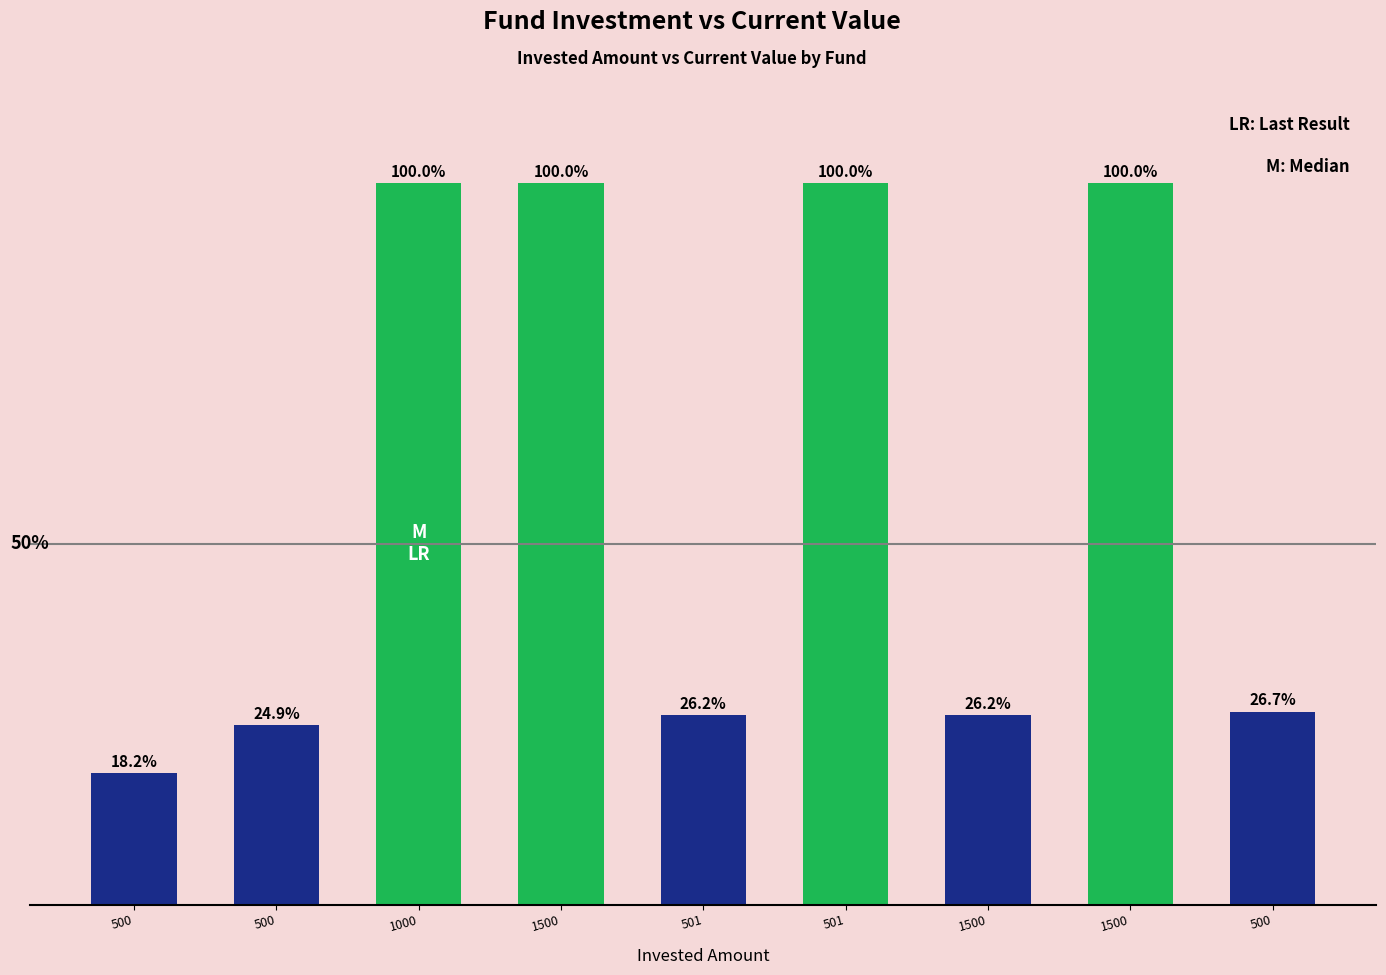

The value at 501 is 26.2. True or false?

True